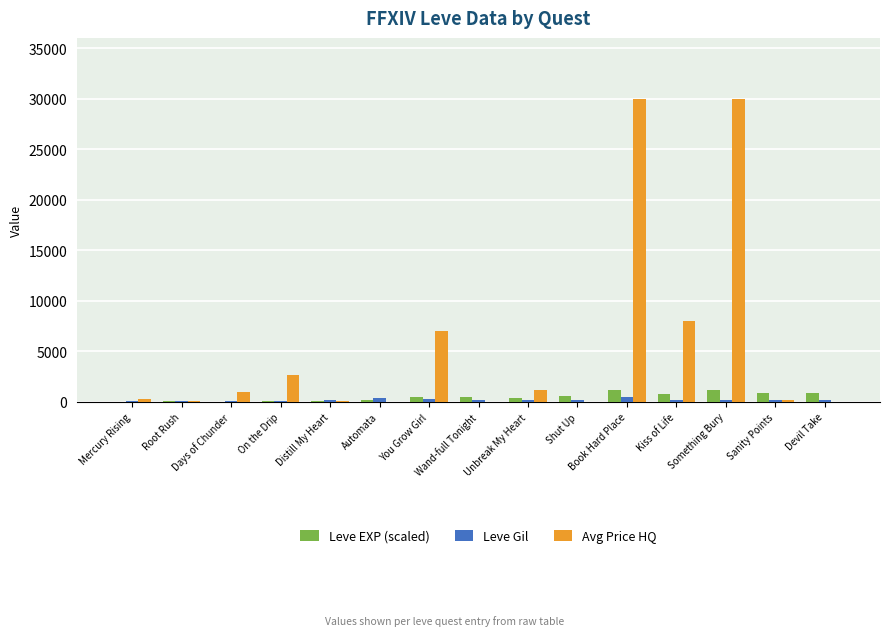

What is the maximum value shown in the chart?

30000.0